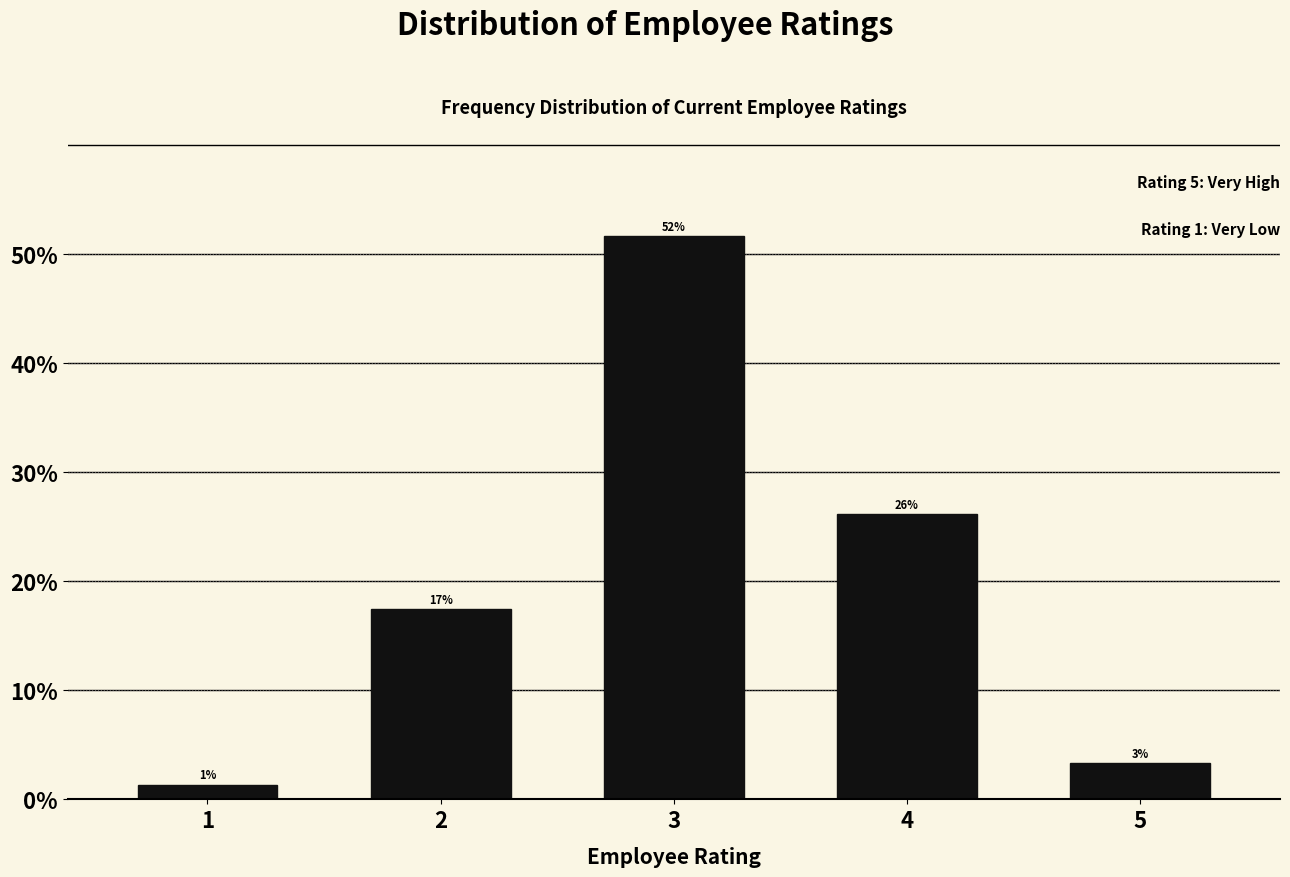

Does the chart contain any negative values?

No